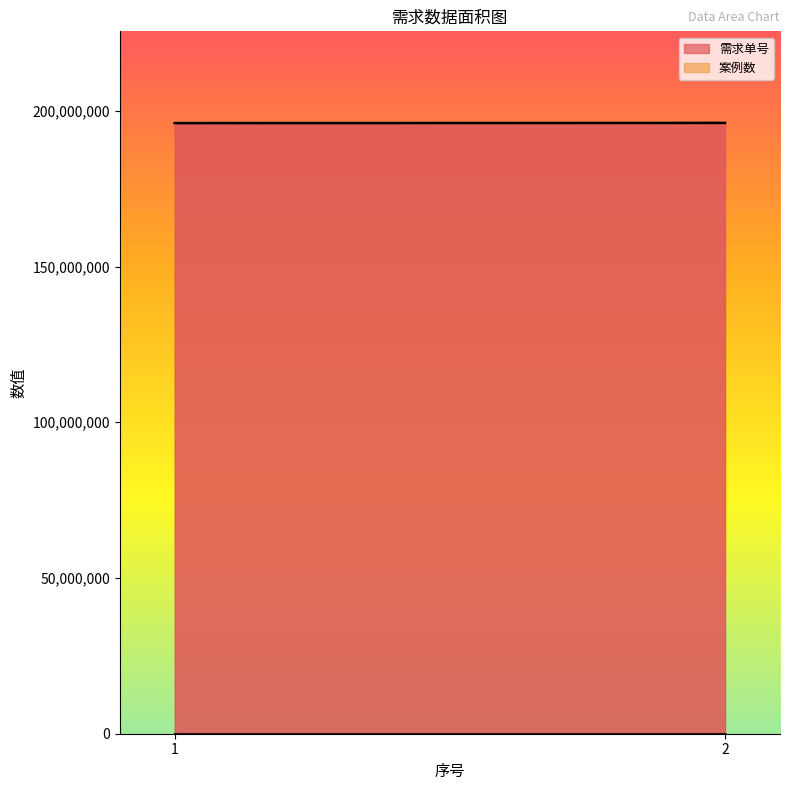

Reading left to right, list all the values displayed in this chart.

需求单号: 1=196058868	2=196110130
案例数: 1=3	2=4